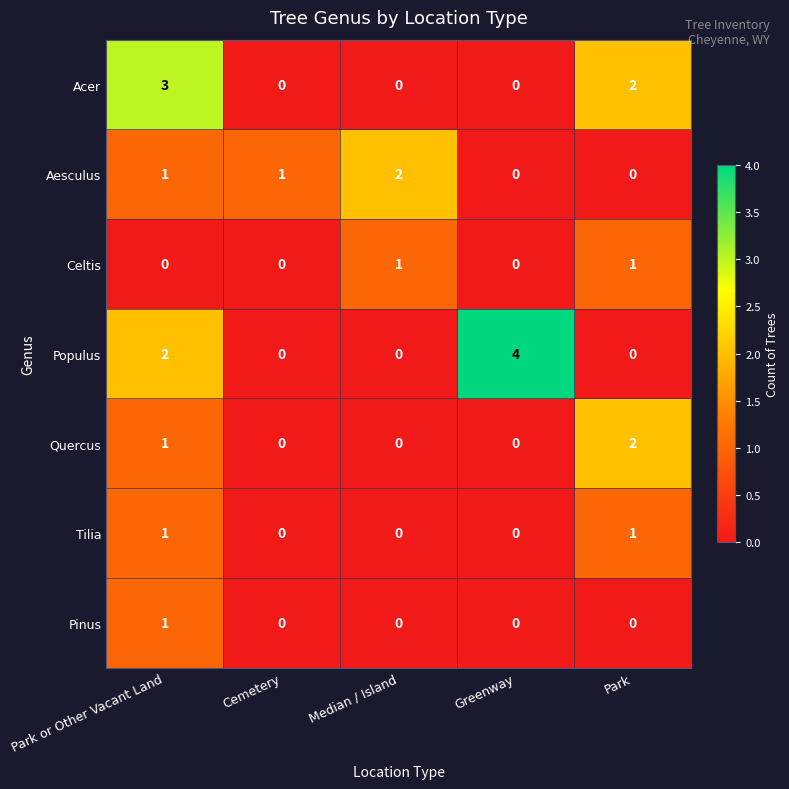

The value of Celtis at Median / Island is 0. True or false?

False